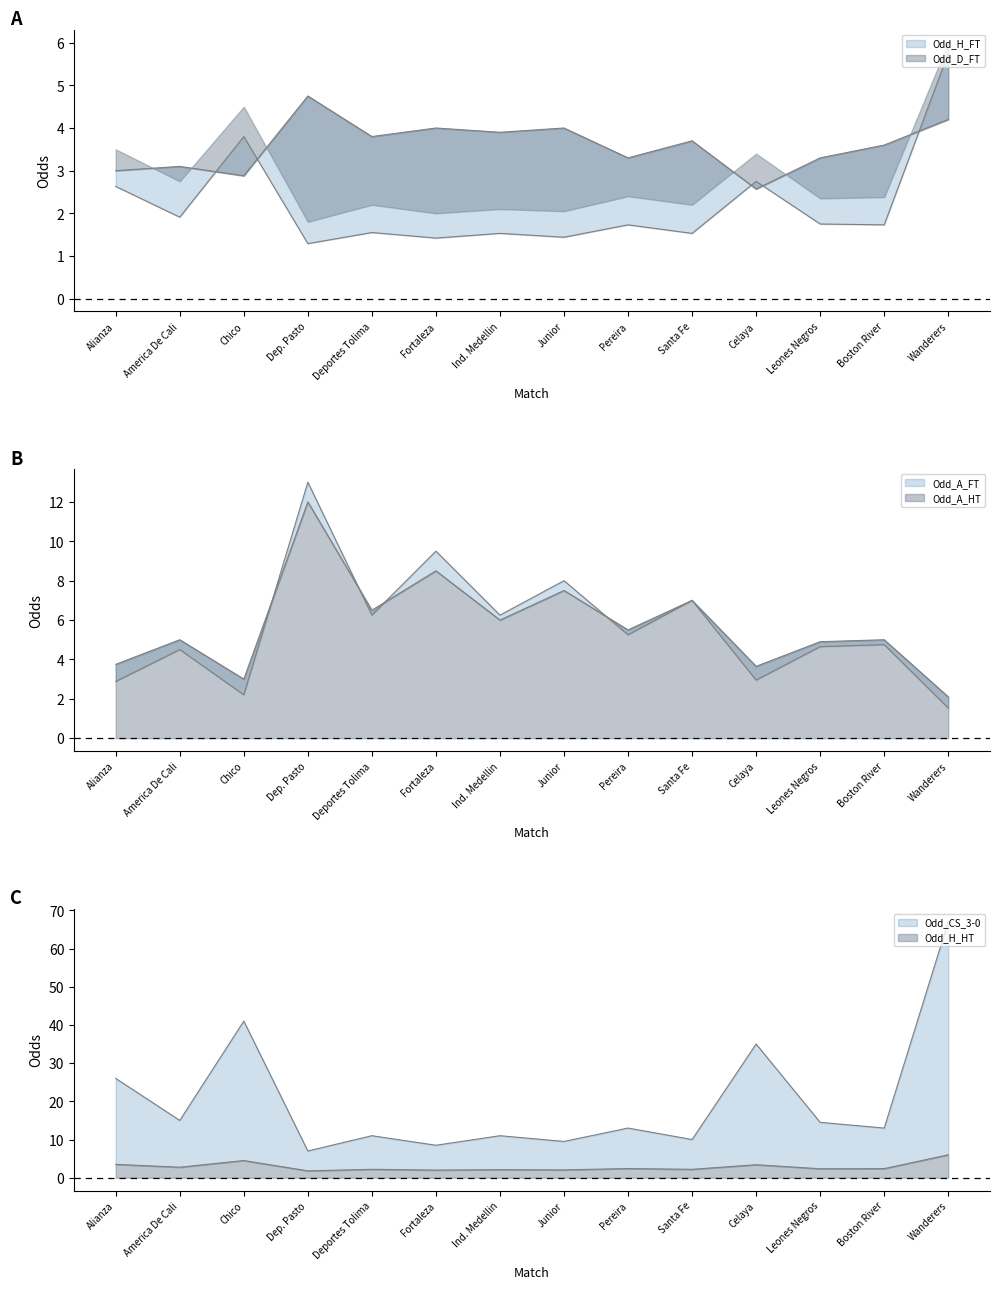

Which series changed the most between Chico and Leones Negros?

Odd_CS_3-0